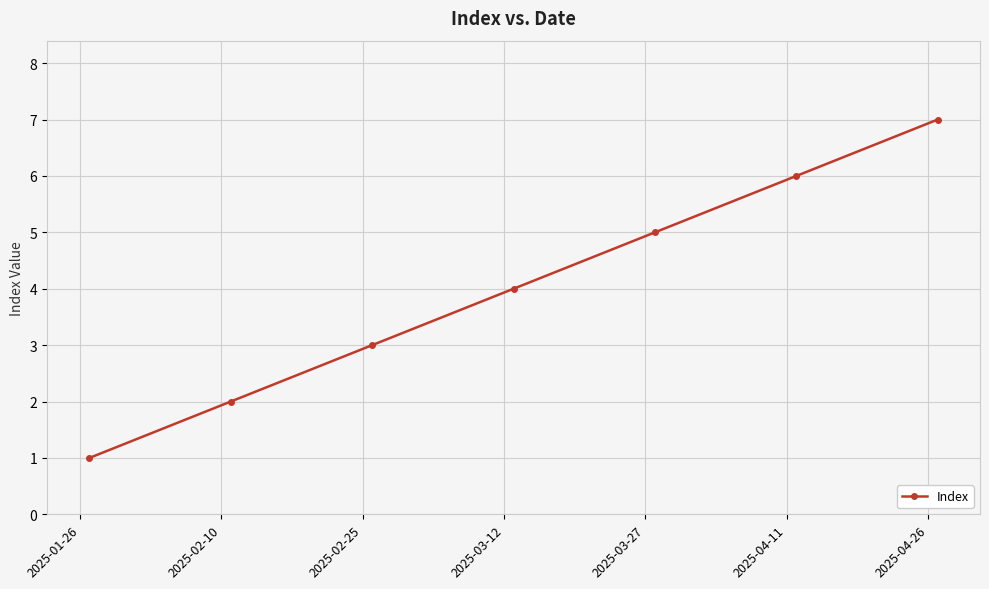

True or false: there are more than 1 points higher than both neighbors.

False